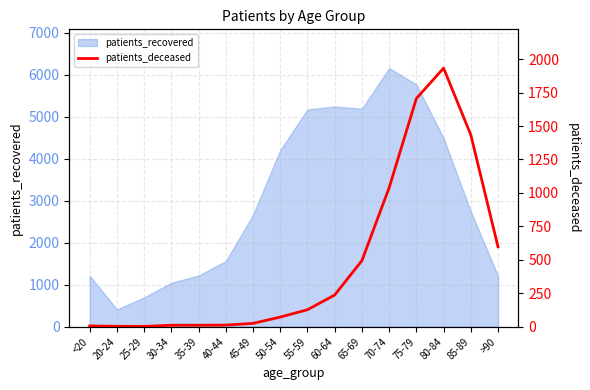

What is the highest value of the patients_recovered series?

6161